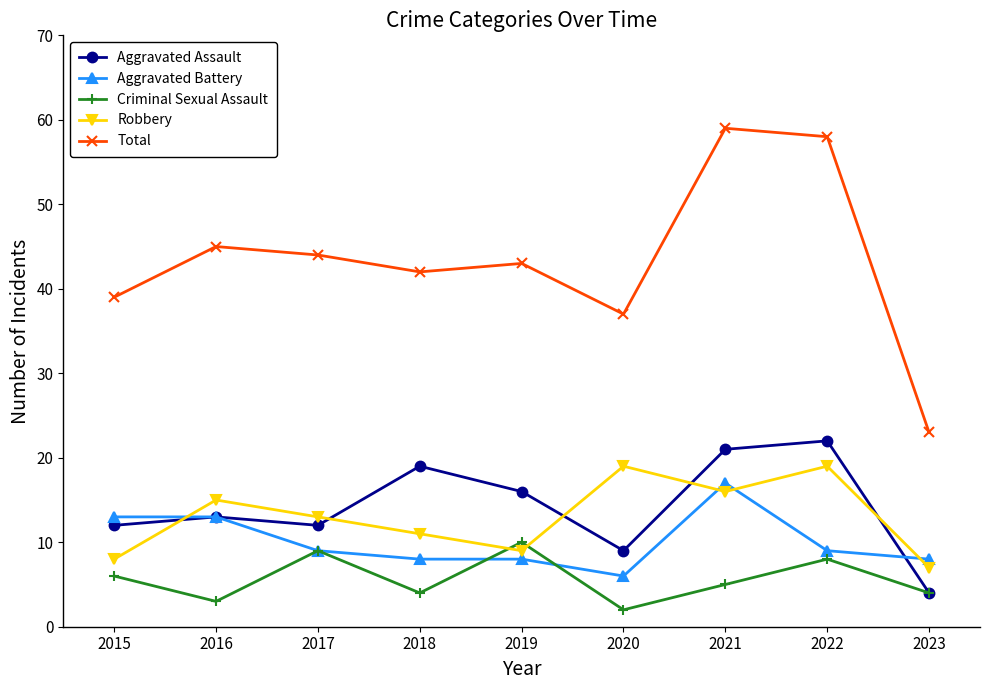

Which series has the largest total across all categories?

Total